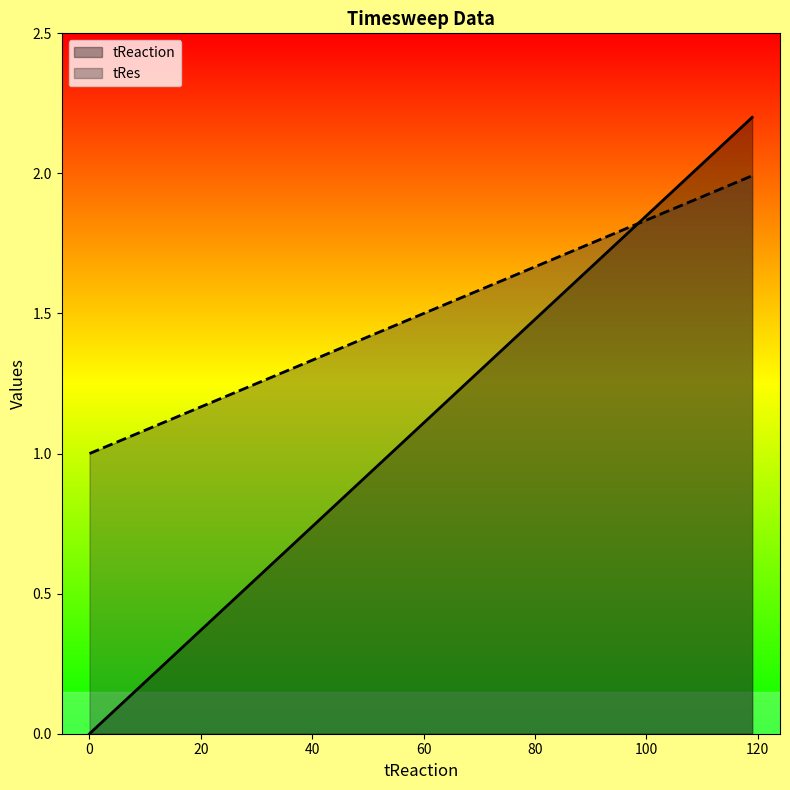

List the series in order of their overall mean, lowest first.

tReaction, tRes